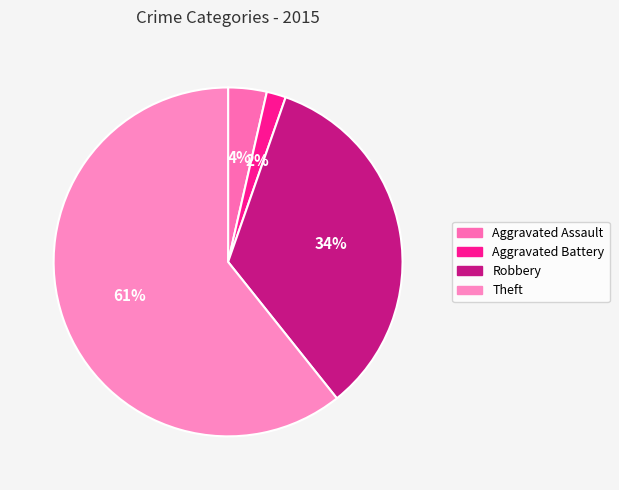

Is it true that Robbery is 34% of the pie?

True